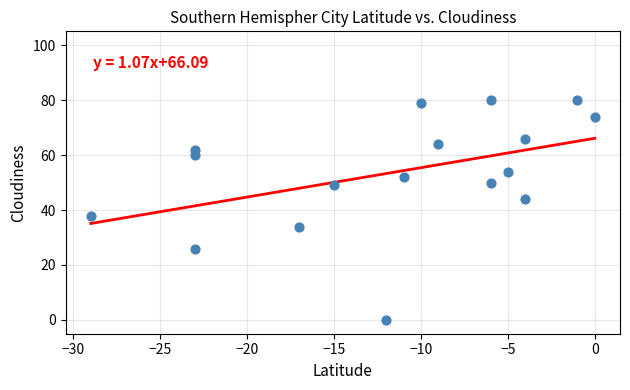

What Y value in the scatter plot is closest to 40?

38